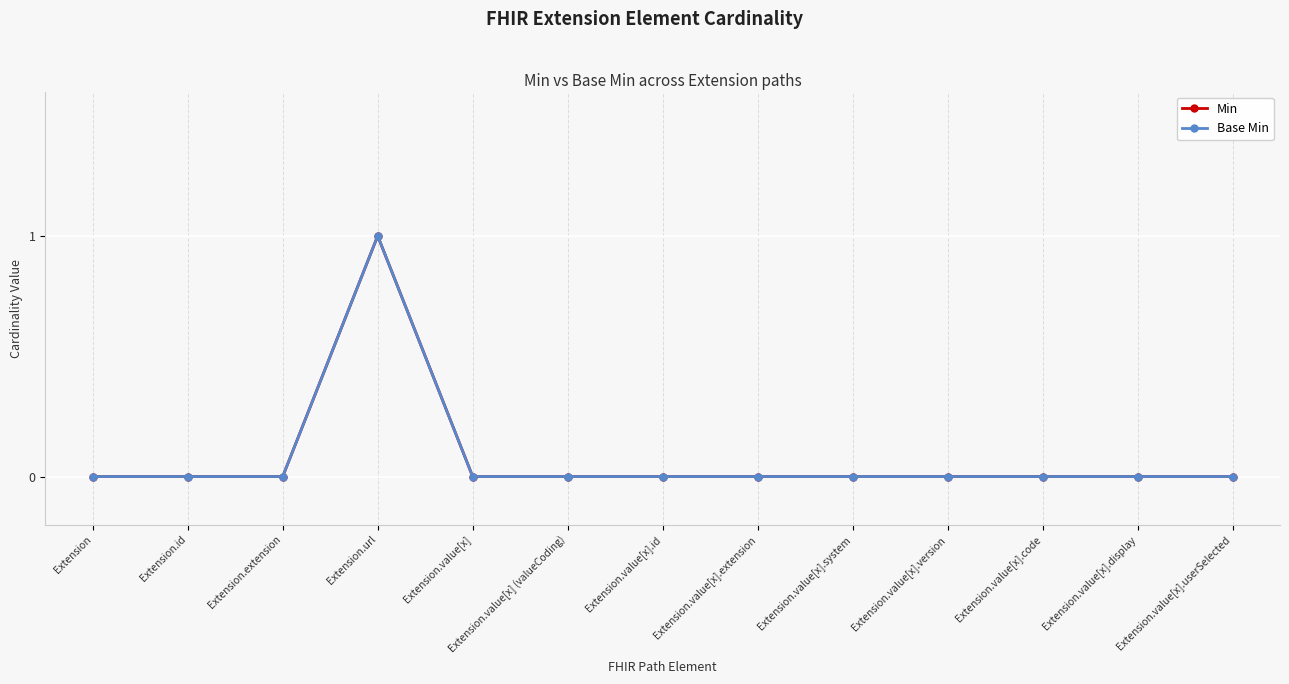

Which label corresponds to the smallest value in the chart?

Extension